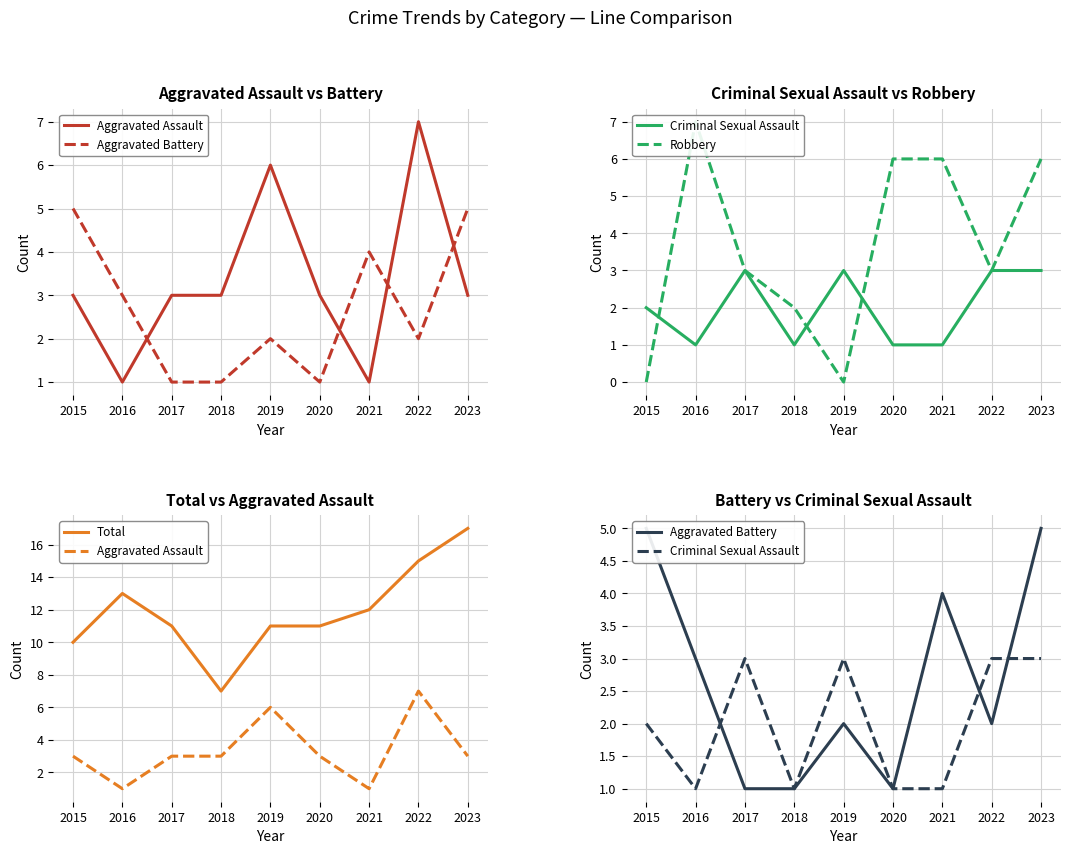

Which series changed the most between 2017 and 2018?

Total